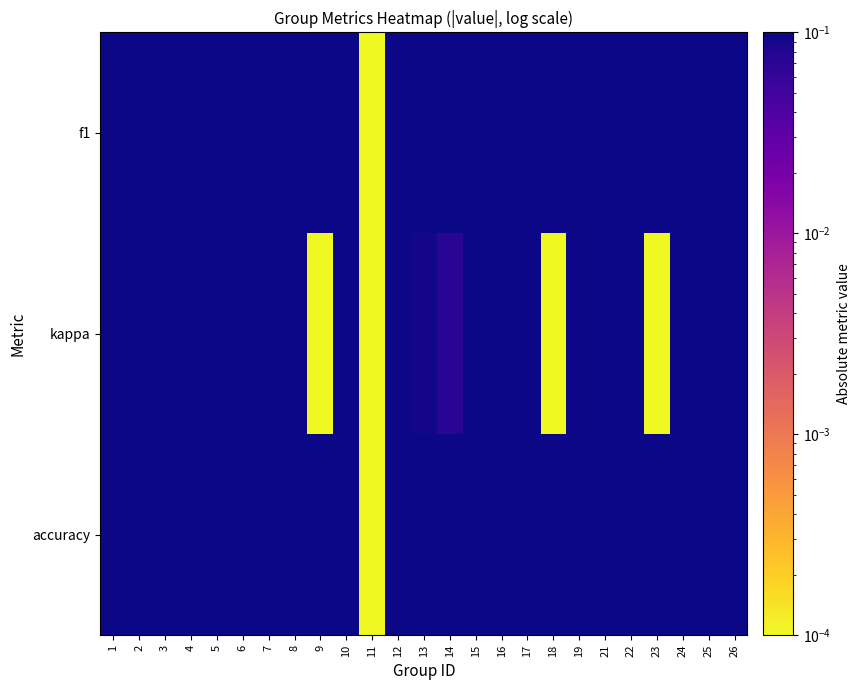

At which category does the chart reach its minimum across all series?

11